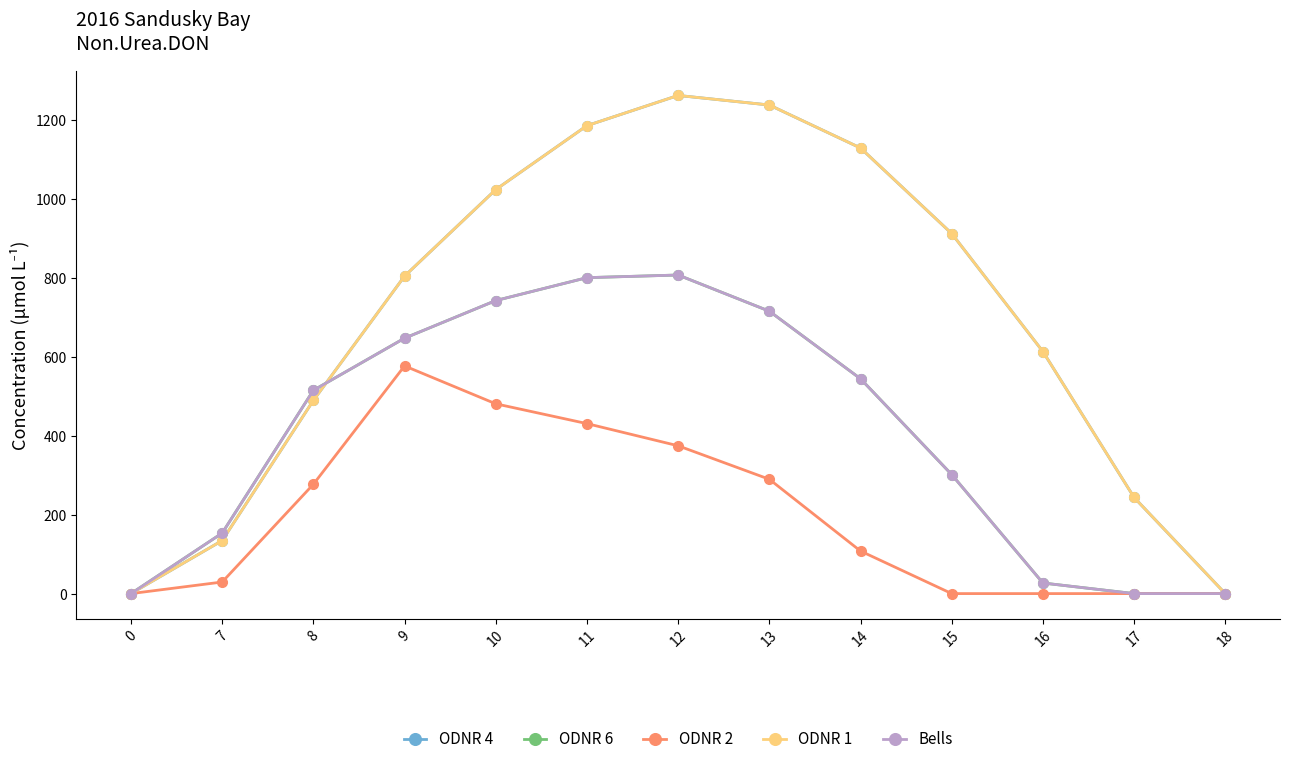

What is the sum of all Bells values?

5251.7